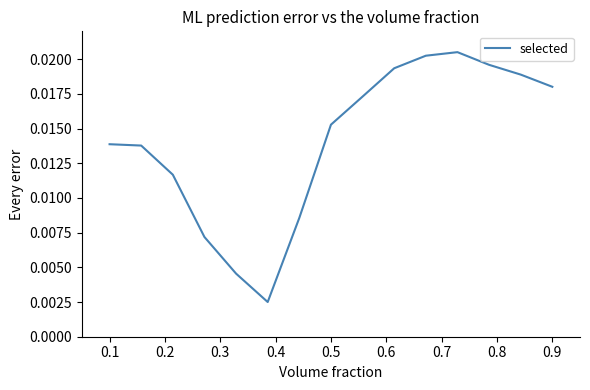

Is this an area chart (filled region under the line)?

No